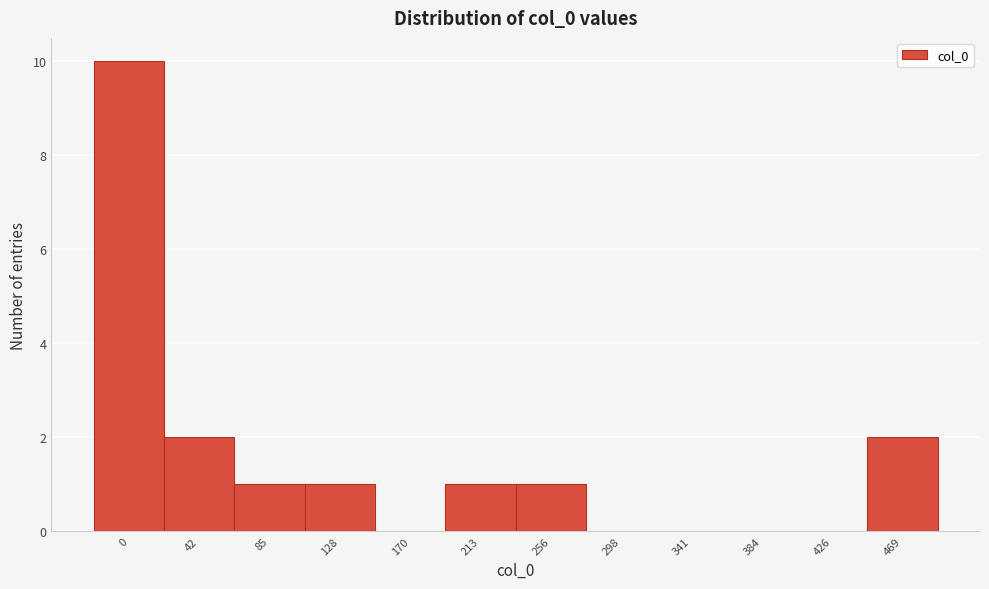

Reading left to right, what are all the values shown in this chart?

0=10	42=2	85=1	128=1	170=0	213=1	256=1	298=0	341=0	384=0	426=0	469=2